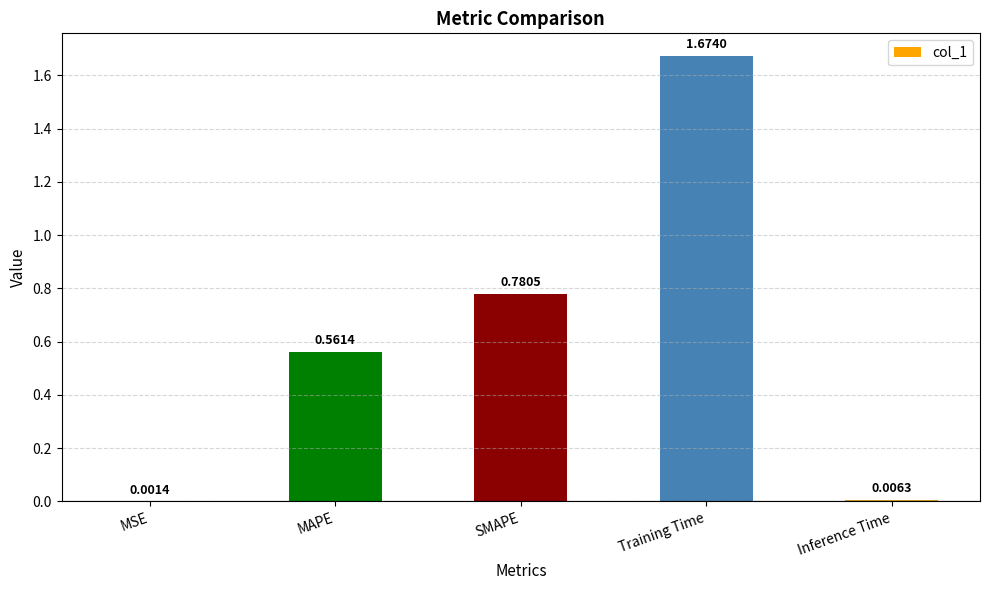

What is the sum of all values?

3.0